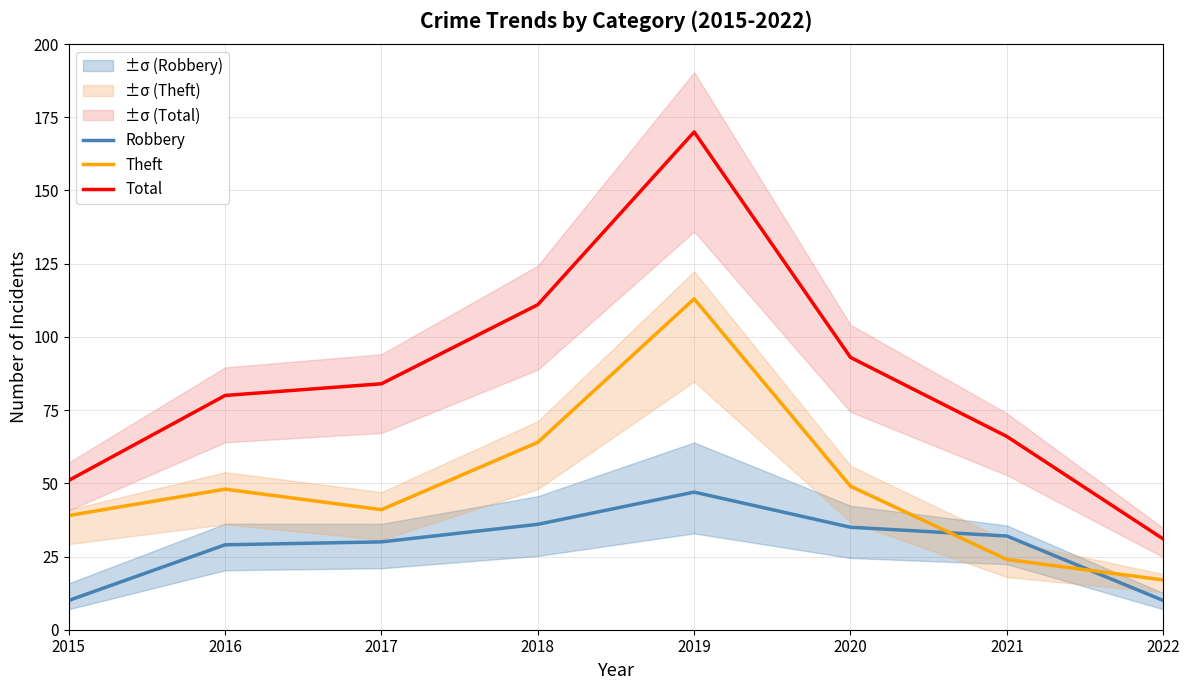

List the labels in order of Robbery value, largest first.

2019, 2018, 2020, 2021, 2017, 2016, 2015, 2022